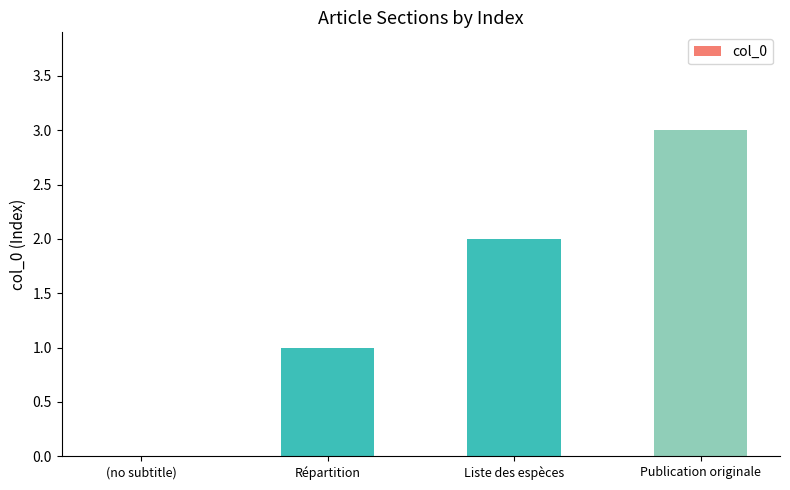

Which category has the highest value across all series?

Publication originale